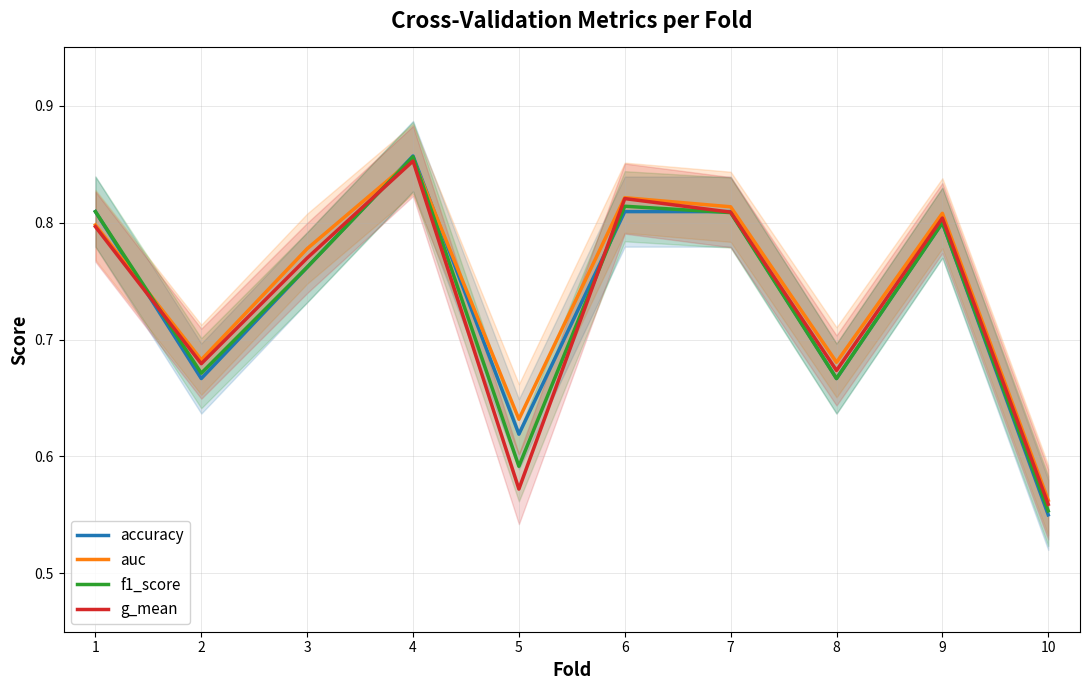

Which has a higher value, 9 or 7?

7